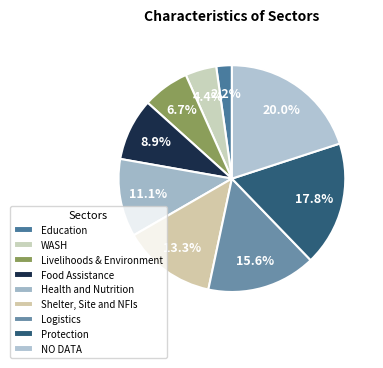

To the nearest percent, what portion does Shelter, Site and NFIs represent?

13%